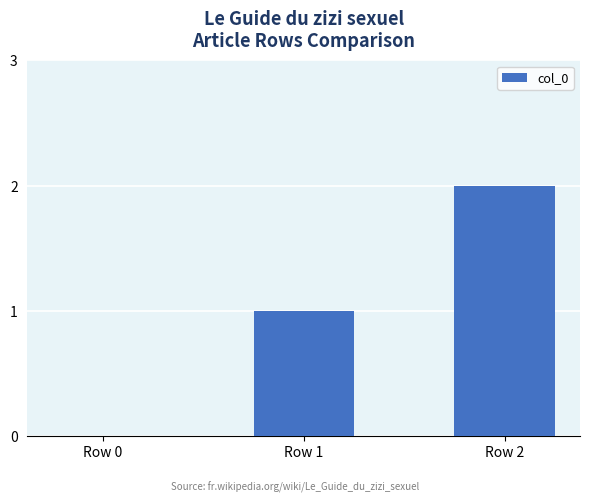

How many positive values are there?

2